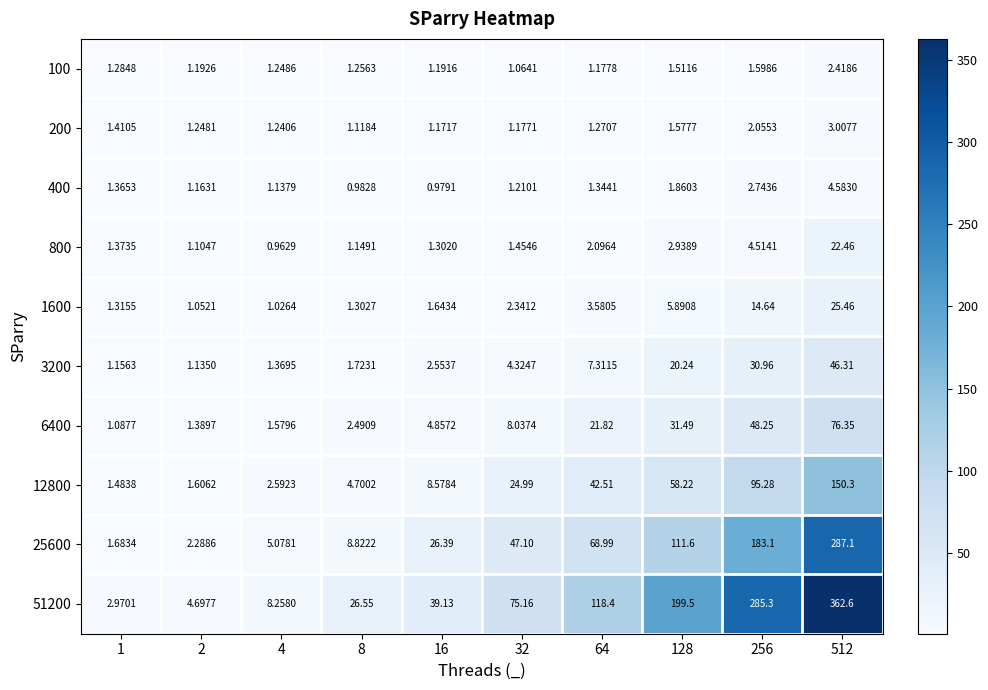

Is the value of 1600 at 64 greater than the value of 100 at 8?

Yes